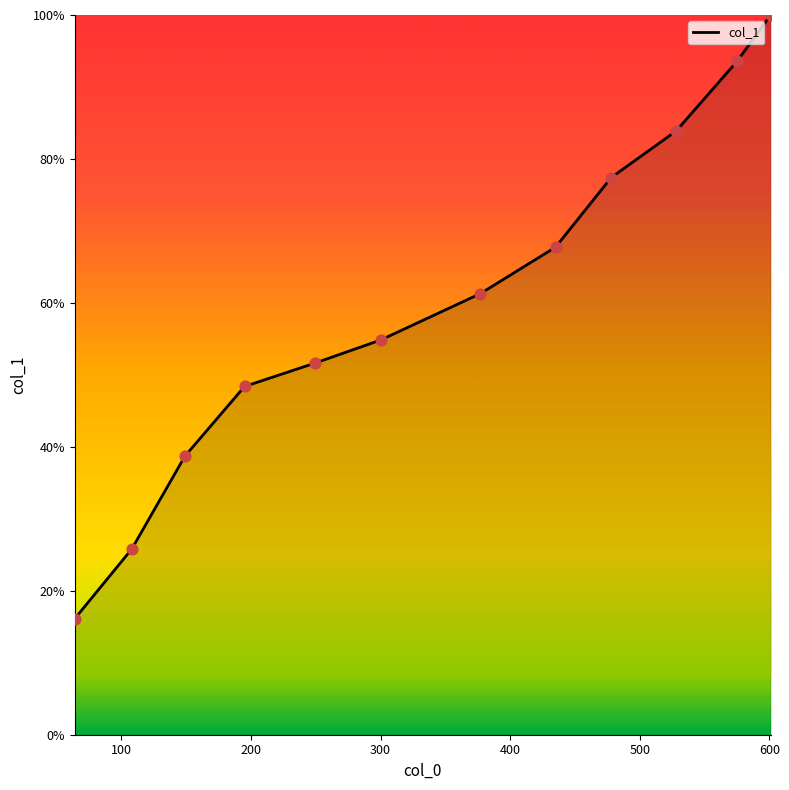

What is the smallest value displayed?

16.1